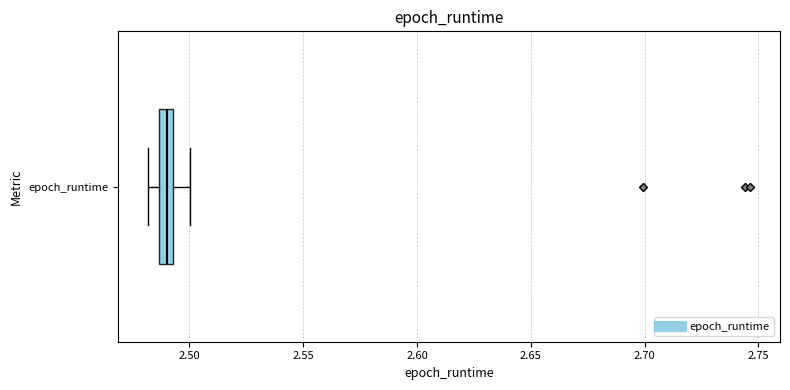

Where is the left edge of the box for epoch_runtime on the x-axis? The values are not printed on the chart, so give them approximately, as read against the axis.

2.485